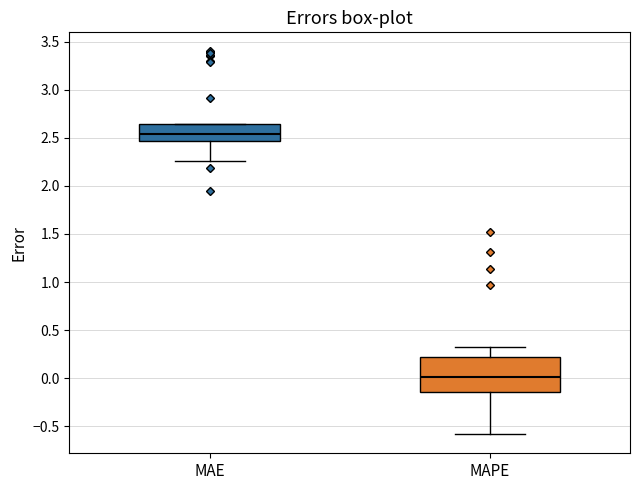

Reading left to right, read every box against the y-axis: the position of its median line, the range the box covers, and the ends of its whiskers. The values are not printed on the chart, so give them approximately, as read against the axis.

MAE: median 2.55, box 2.45 to 2.65, whiskers 2.25 to 2.65
MAPE: median 0.00, box -0.15 to 0.20, whiskers -0.60 to 0.30